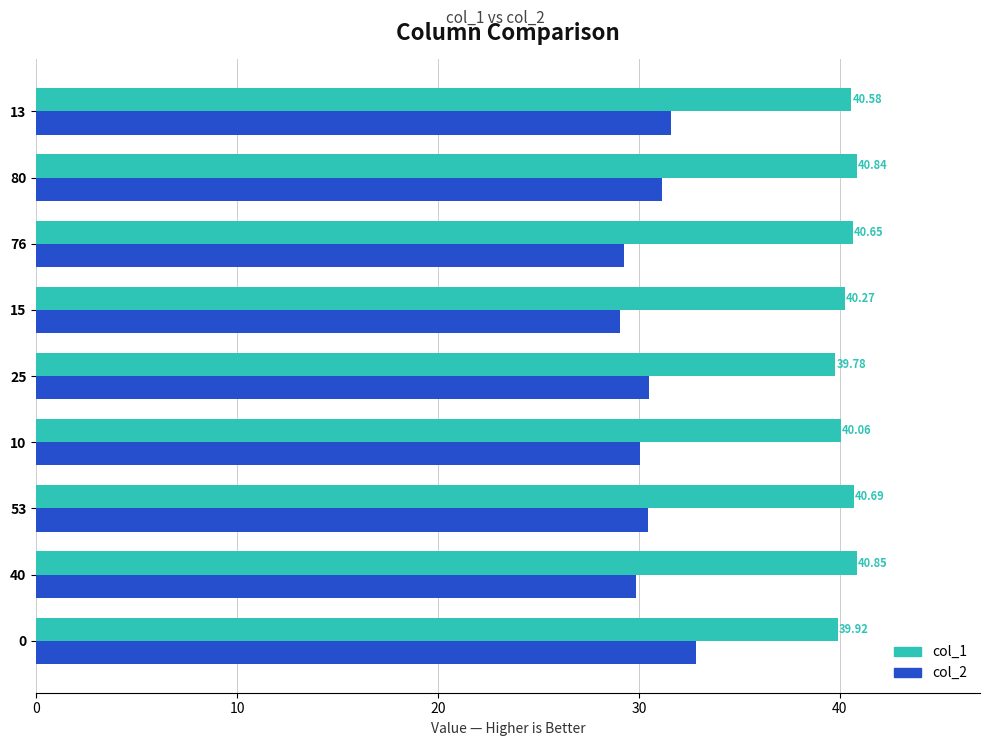

List the series in order of their peak value, lowest first.

col_2, col_1